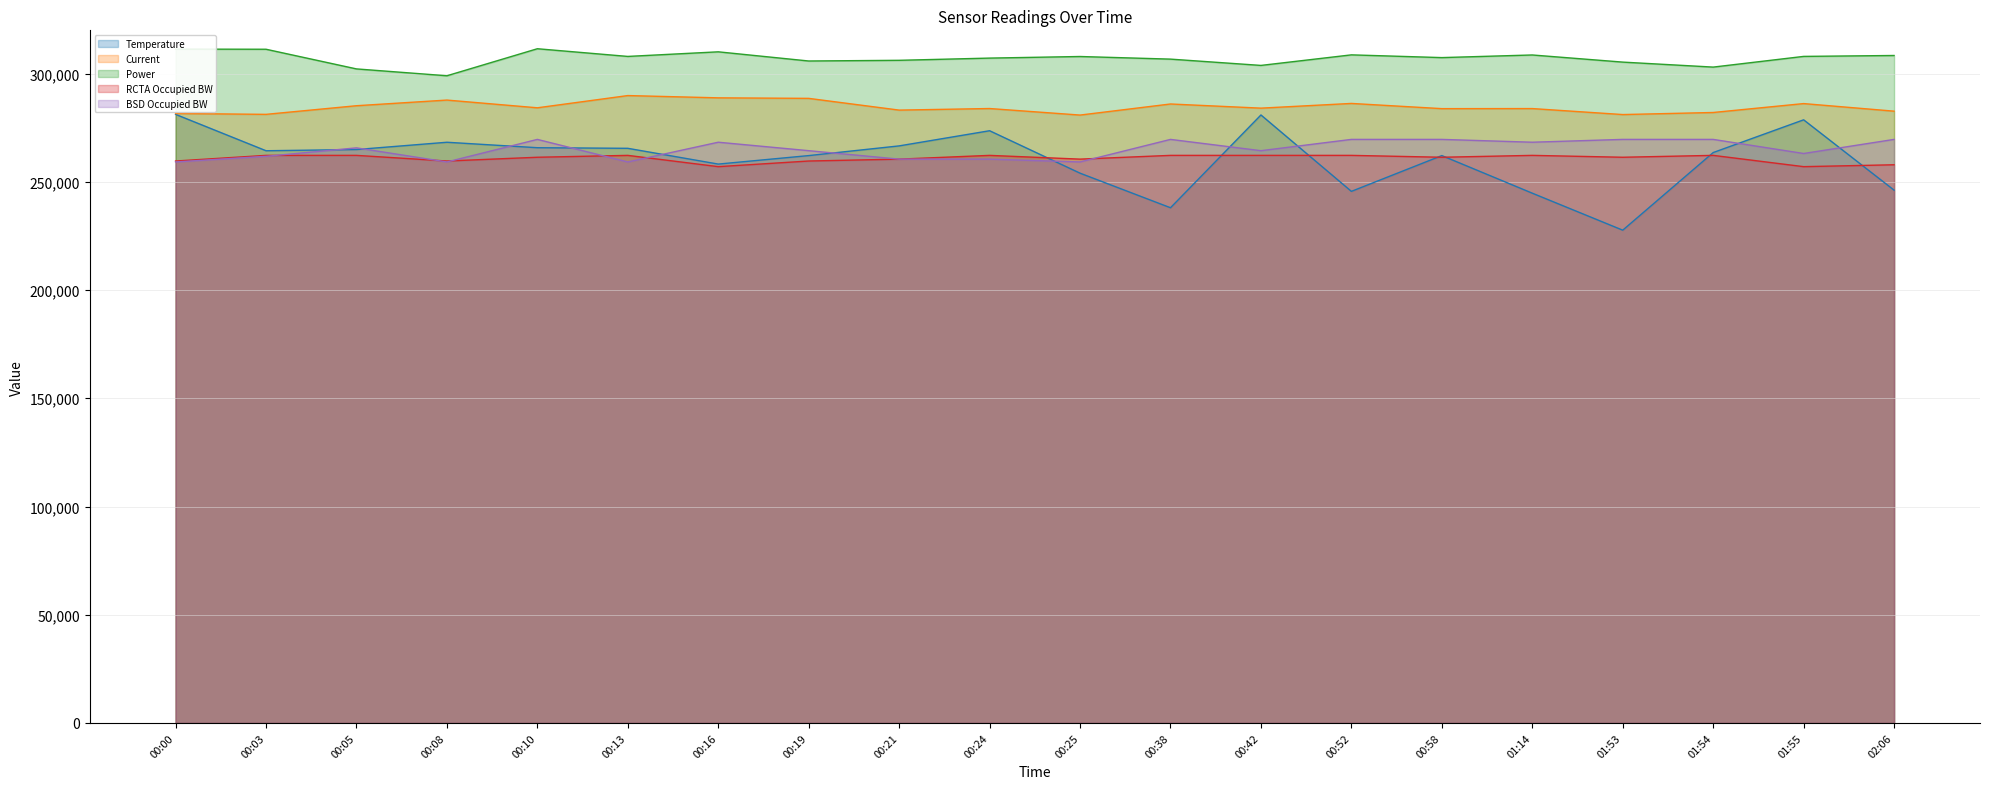

Rank the series at 00:10 from lowest to highest value.

RCTA Occupied BW, Temperature, BSD Occupied BW, Current, Power